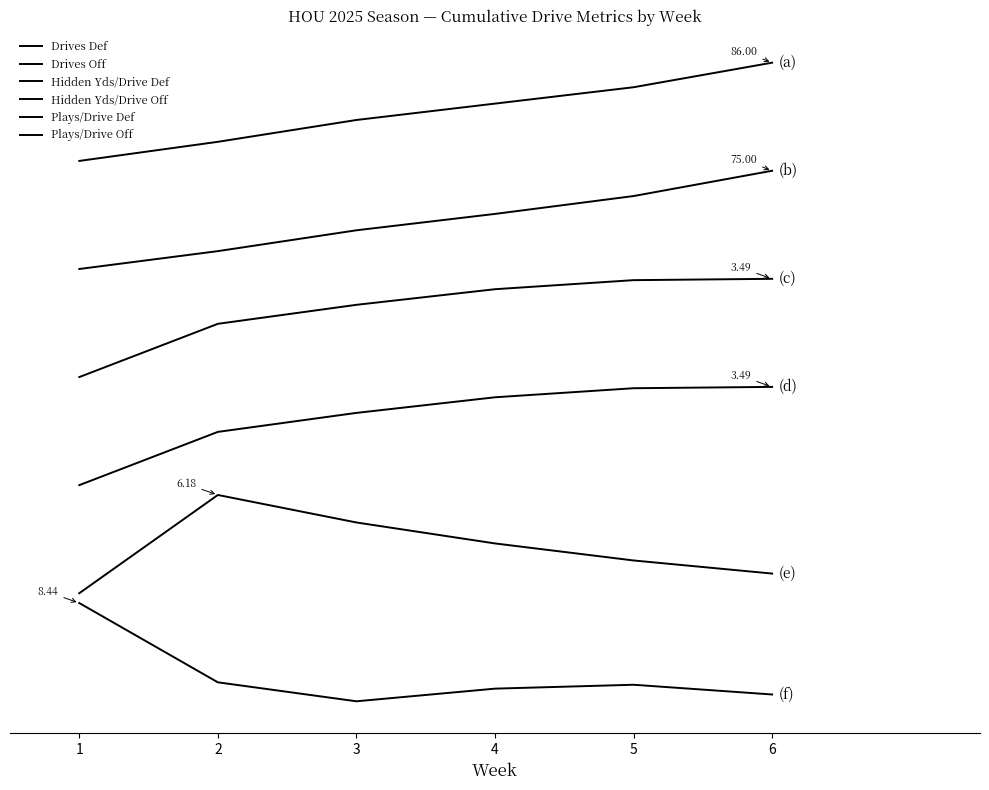

True or false: Hidden Yds/Drive Def has a value of 1.0 at 3.

False